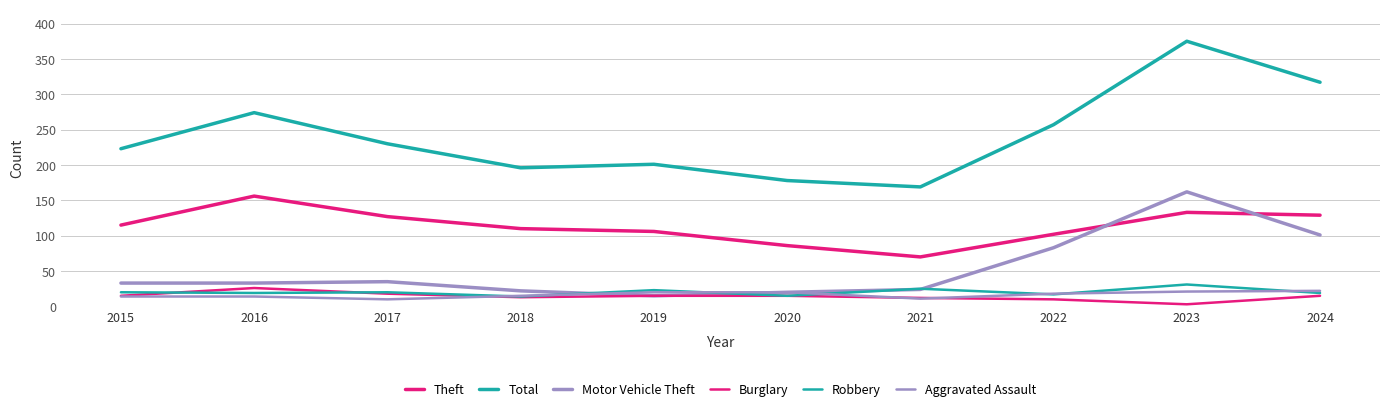

Is this an area chart (filled region under the line)?

No